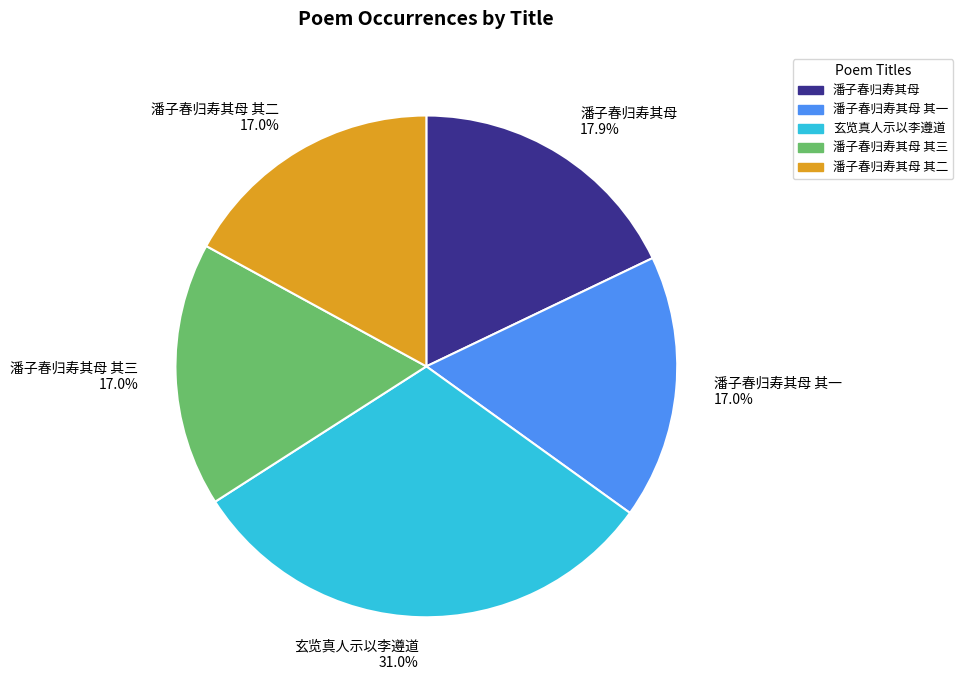

Approximately how many times larger is the value at 潘子春归寿其母 17.9% compared to 潘子春归寿其母 其二 17.0%?

1.1